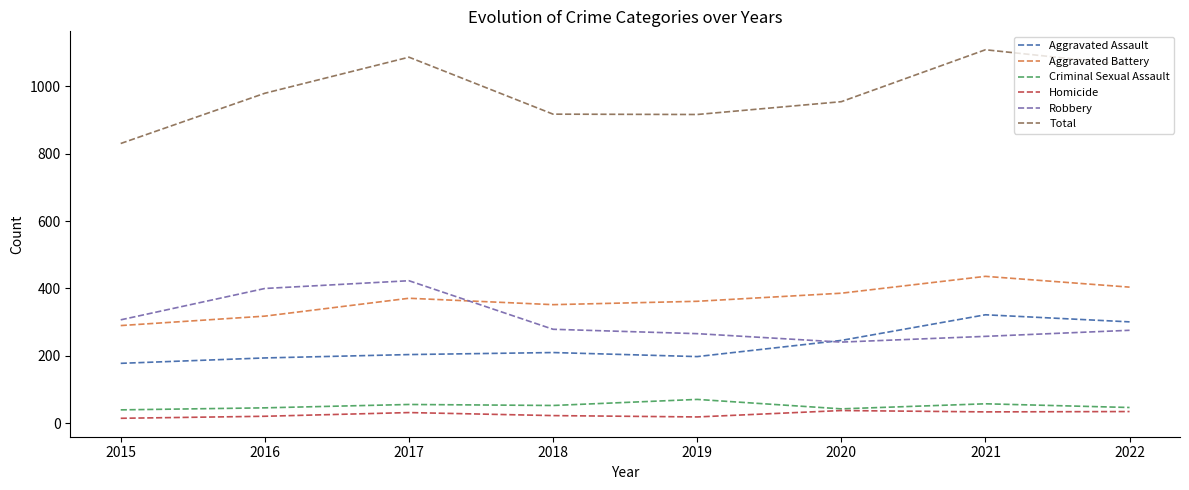

Is this an area chart (filled region under the line)?

No